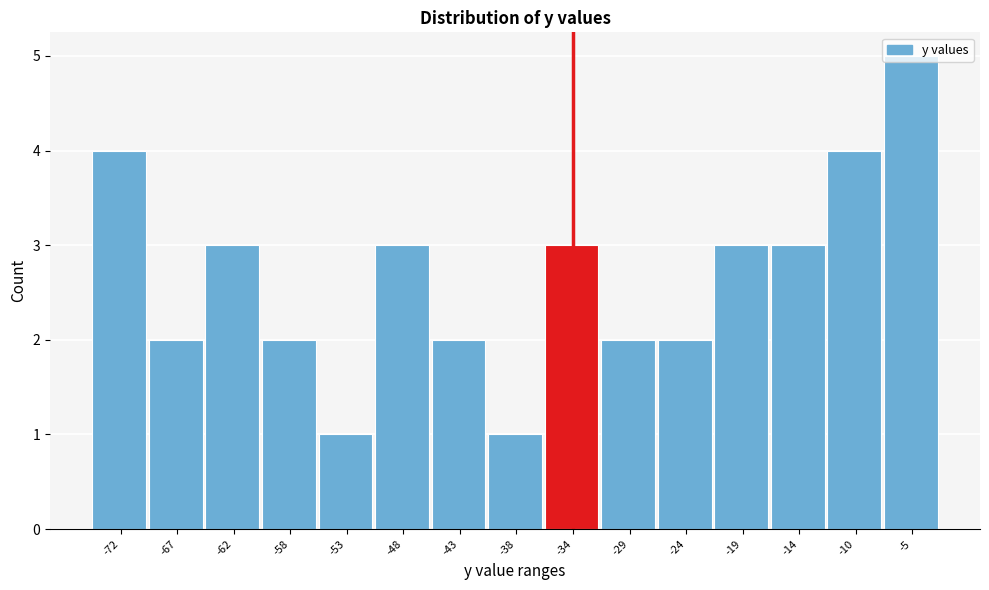

What is the greatest value displayed?

5